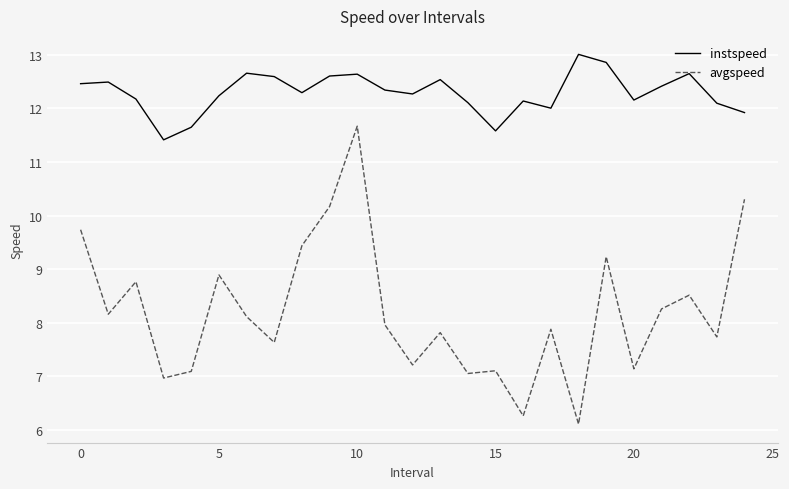

List the series in order of their peak value, lowest first.

avgspeed, instspeed